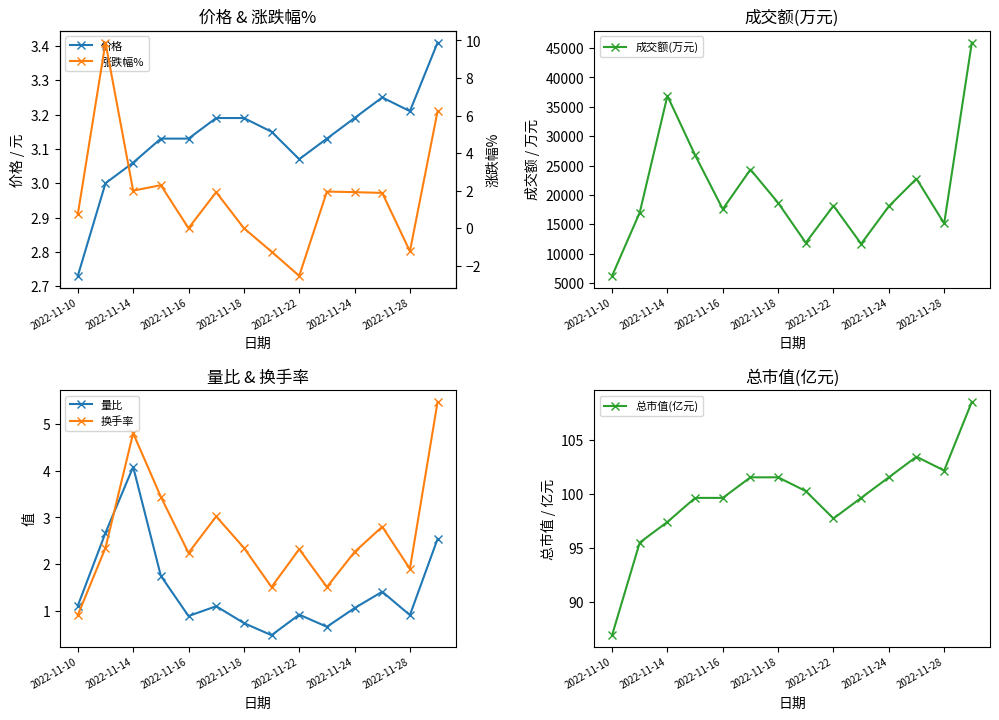

Reading right to left, transcribe all the data shown in this chart.

价格: 3.4	3.2	3.2	3.2	3.1	3.1	3.1	3.2	3.2	3.1	3.1	3.1	3.0	2.7
成交额(万元): 45928.0	15146.0	22764.0	18069.0	11682.0	18172.0	11864.0	18664.0	24330.0	17588.0	26777.0	36856.0	17011.0	6235.0
量比: 2.5	0.9	1.4	1.1	0.7	0.9	0.5	0.7	1.1	0.9	1.8	4.1	2.7	1.1
换手率: 5.5	1.9	2.8	2.3	1.5	2.3	1.5	2.4	3.0	2.2	3.4	4.8	2.4	0.9
总市值(亿元): 108.6	102.2	103.5	101.6	99.7	97.8	100.3	101.6	101.6	99.7	99.7	97.4	95.5	86.9
涨跌幅%: 6.2	-1.2	1.9	1.9	1.9	-2.5	-1.2	0.0	1.9	0.0	2.3	2.0	9.9	0.7